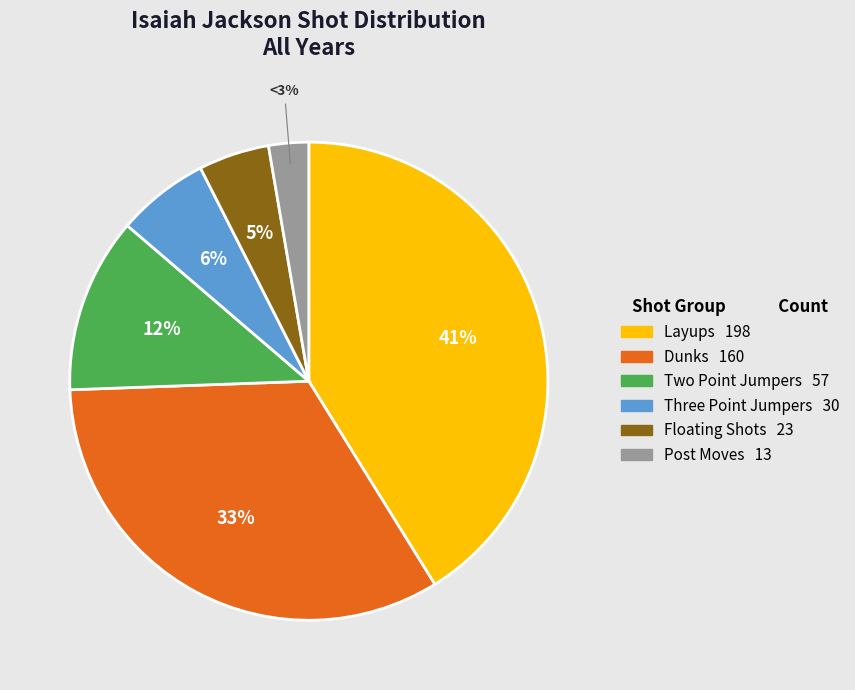

Is there any slice that represents more than half of the pie?

No